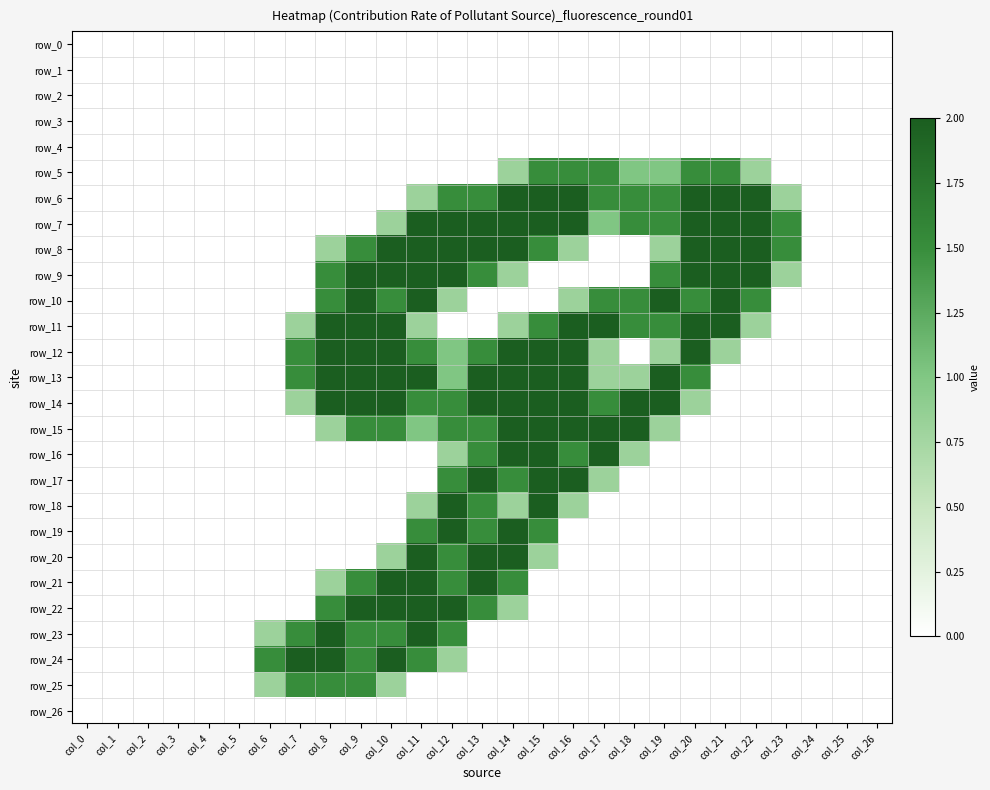

What is the difference between the row_12 values at col_16 and col_19?

1.2